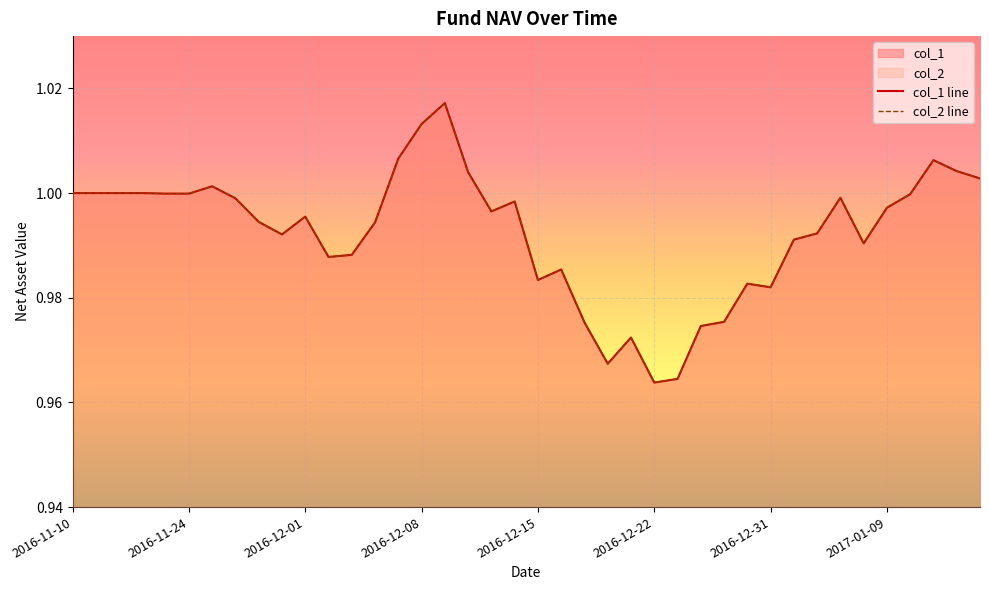

Is the value of col_2 at 2016-12-30 greater than the value of col_1 at 2017-01-12?

No